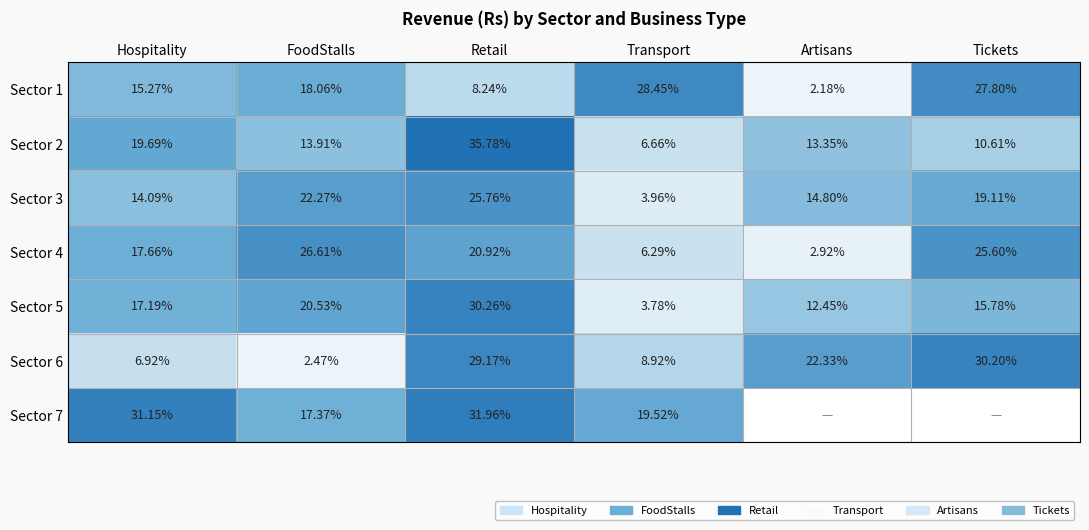

Rank the categories by Sector 1 value from lowest to highest.

Artisans, Retail, Hospitality, FoodStalls, Tickets, Transport